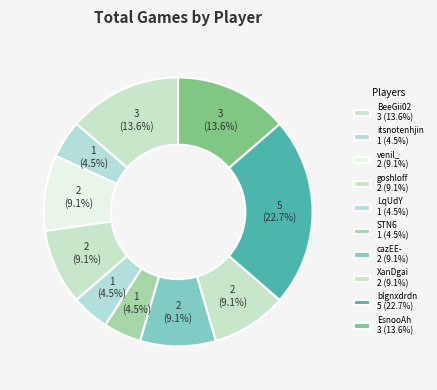

Which category has the biggest portion of the pie?

blgnxdrdn